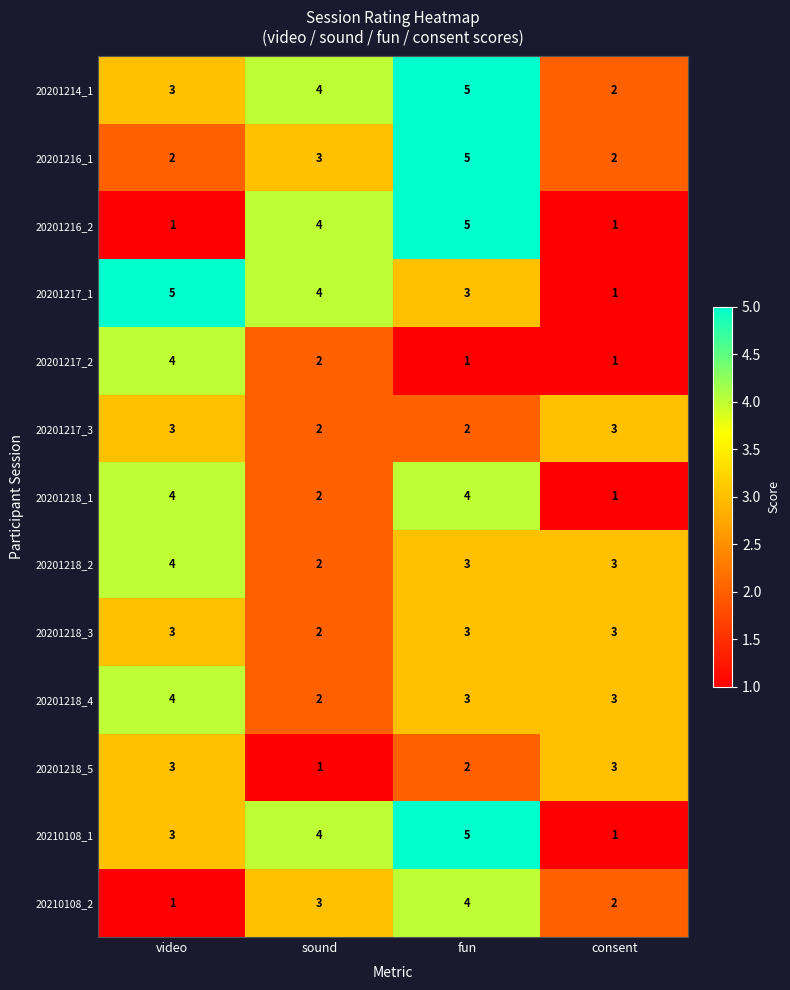

What is the difference between the highest and lowest values at sound?

3